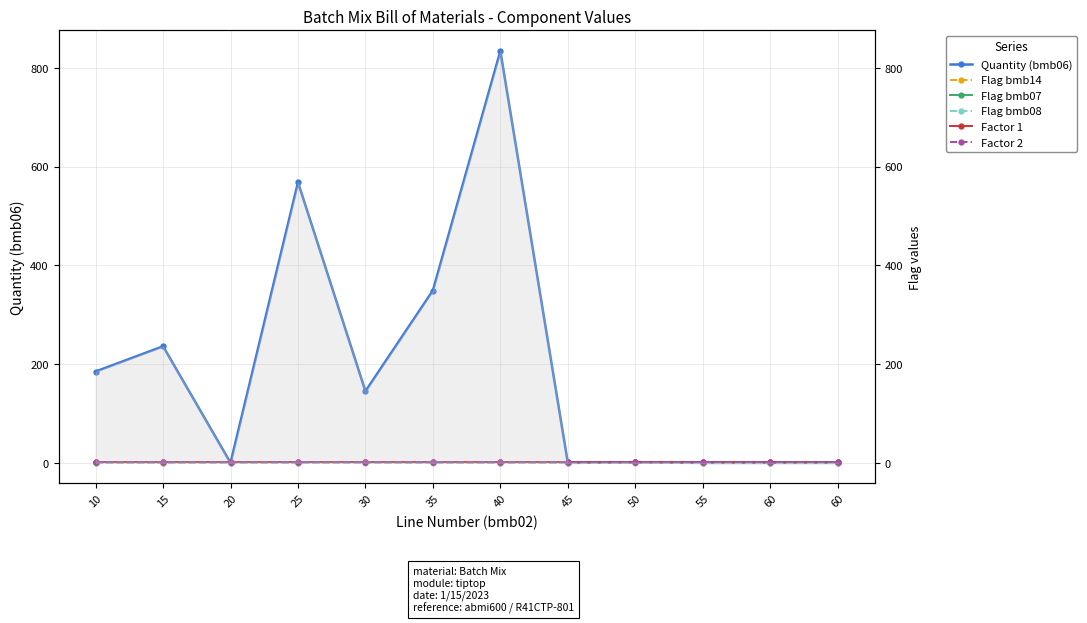

True or false: Flag bmb07 and Factor 2 cross at least once.

False